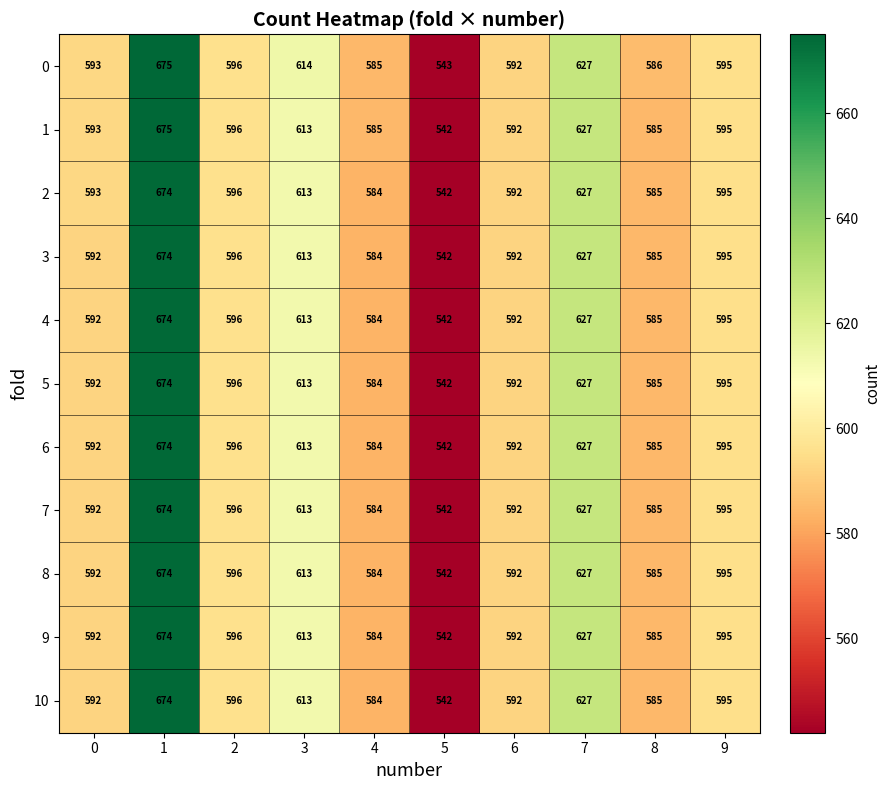

How many data points does each series have?

10